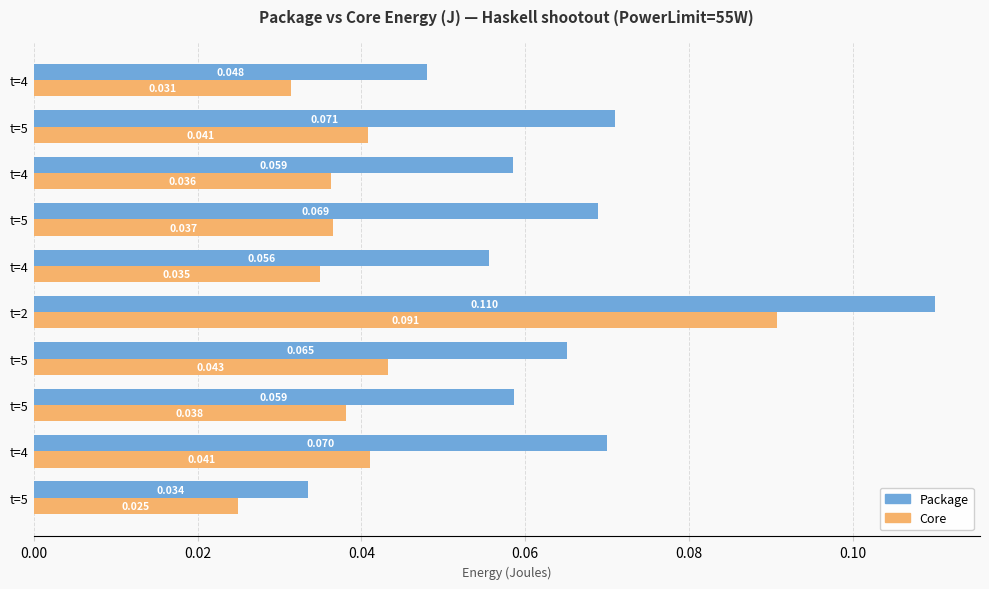

What is the maximum value shown in the chart?

0.1